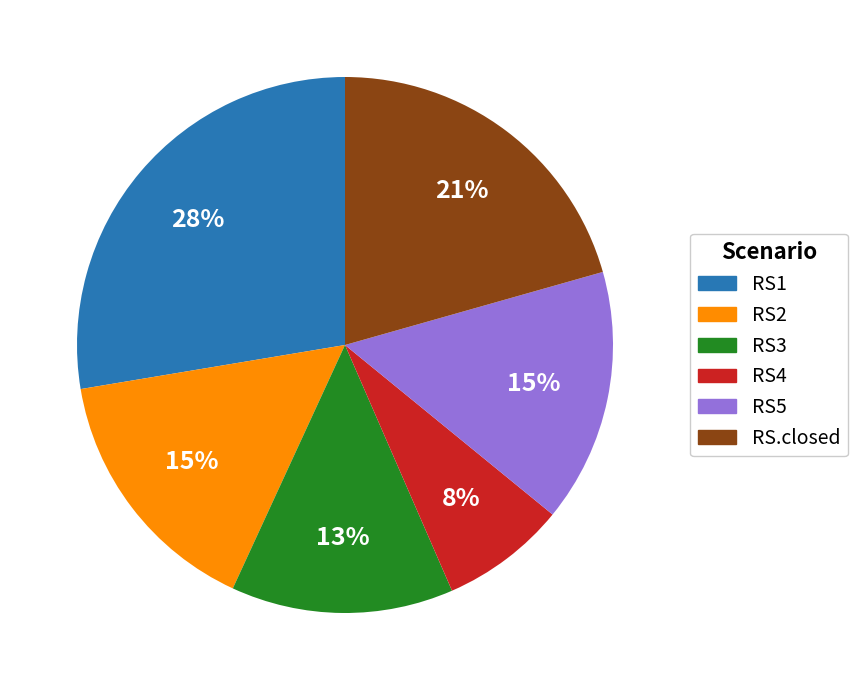

Between RS1 and RS.closed, which is larger?

RS1